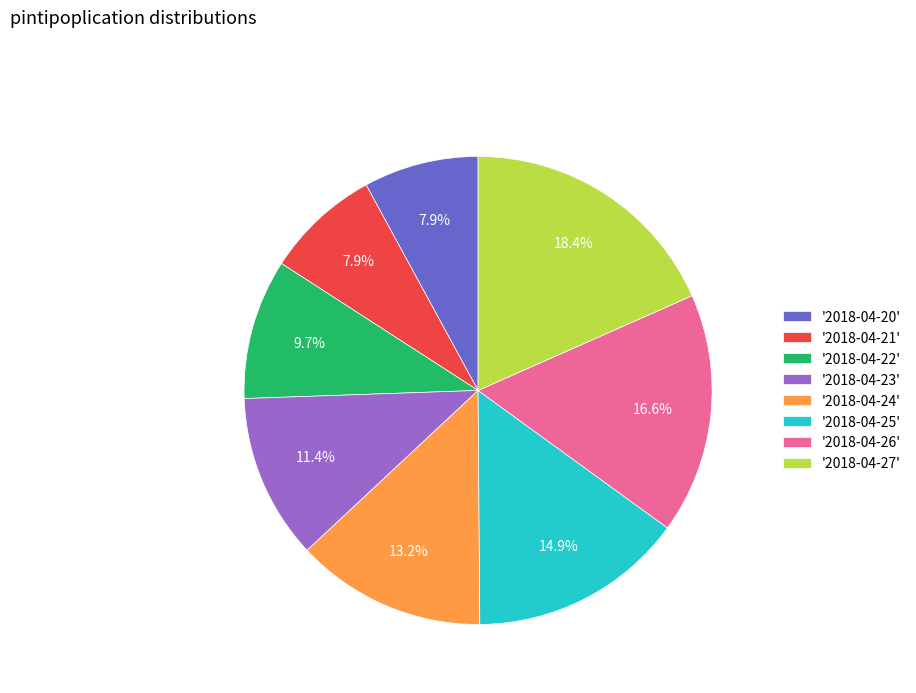

What percentage is NOT represented by '2018-04-23'?

88.6%